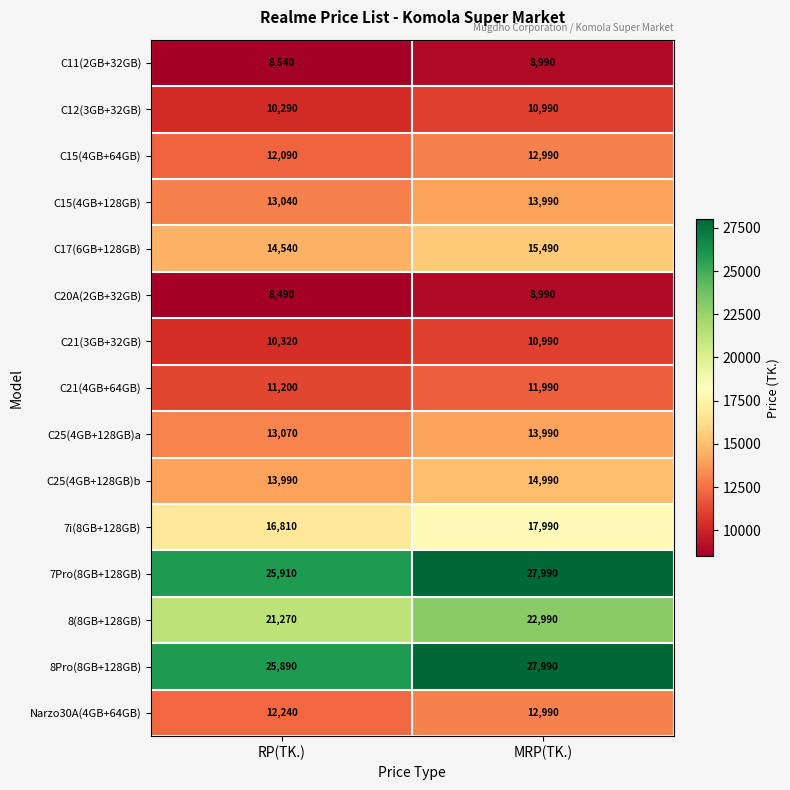

Which category has the highest value across all series?

MRP(TK.)